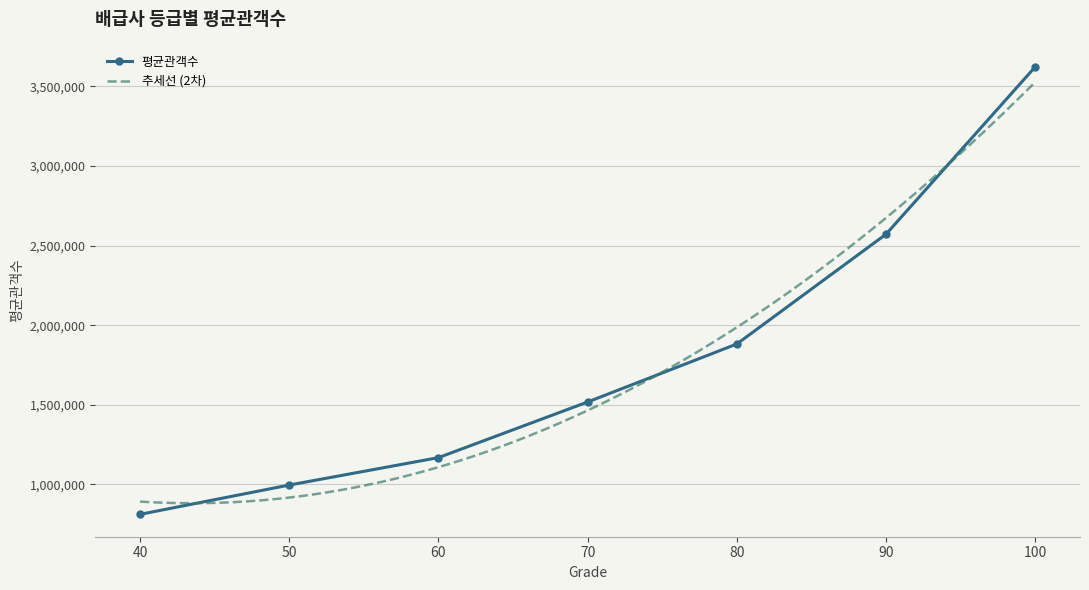

Is this an area chart (filled region under the line)?

No